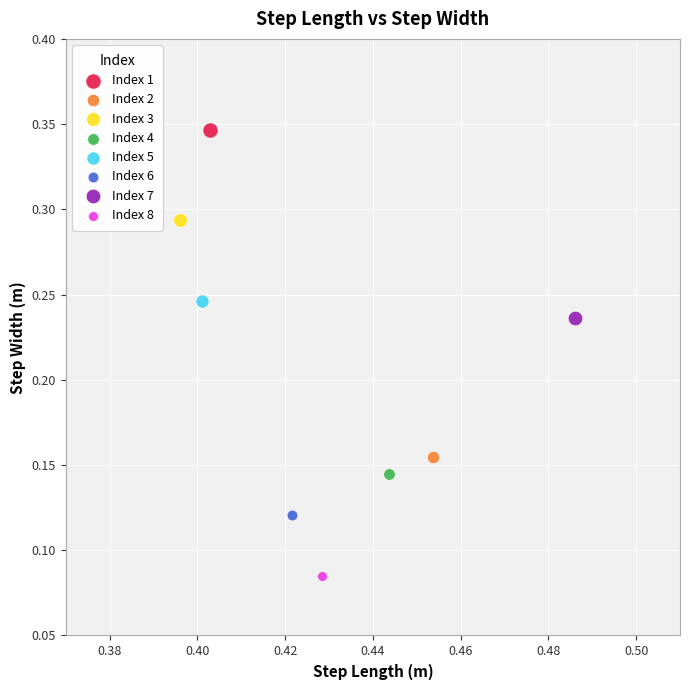

Which series contains the lowest Y value?

Index 8